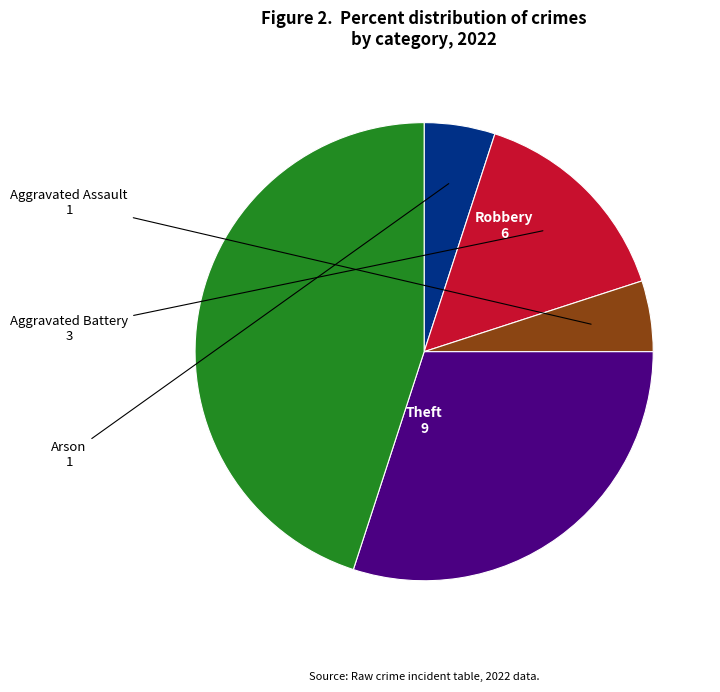

Is there a majority slice in this chart?

No